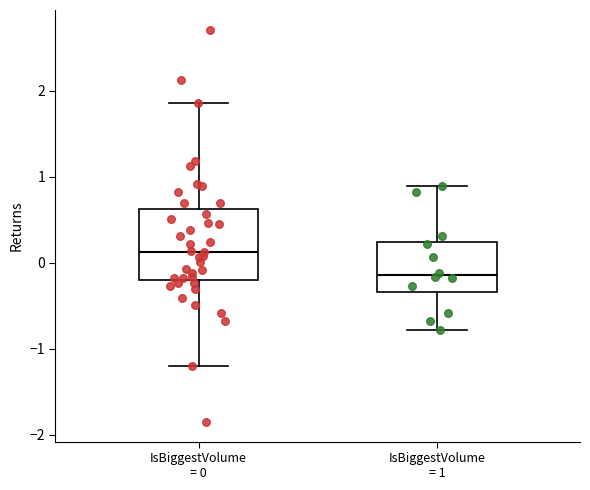

Where is the lower edge of the box for IsBiggestVolume = 0 on the y-axis? The values are not printed on the chart, so give them approximately, as read against the axis.

-0.2